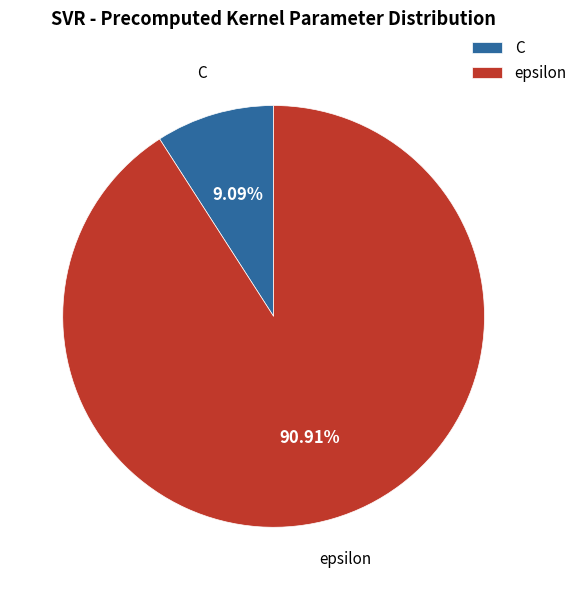

What is the largest slice in the pie chart?

epsilon